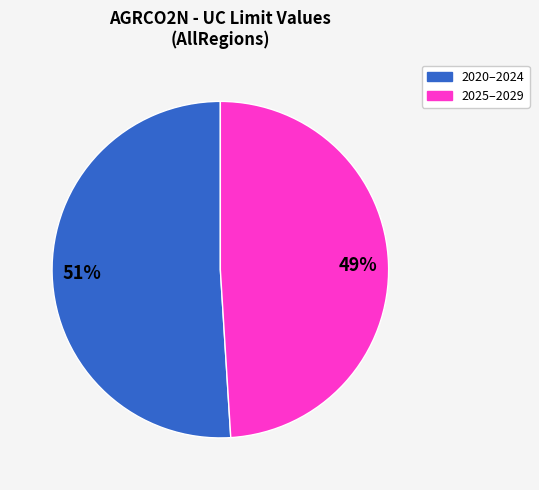

To the nearest percent, what is the difference between the largest and smallest slice percentages?

2%